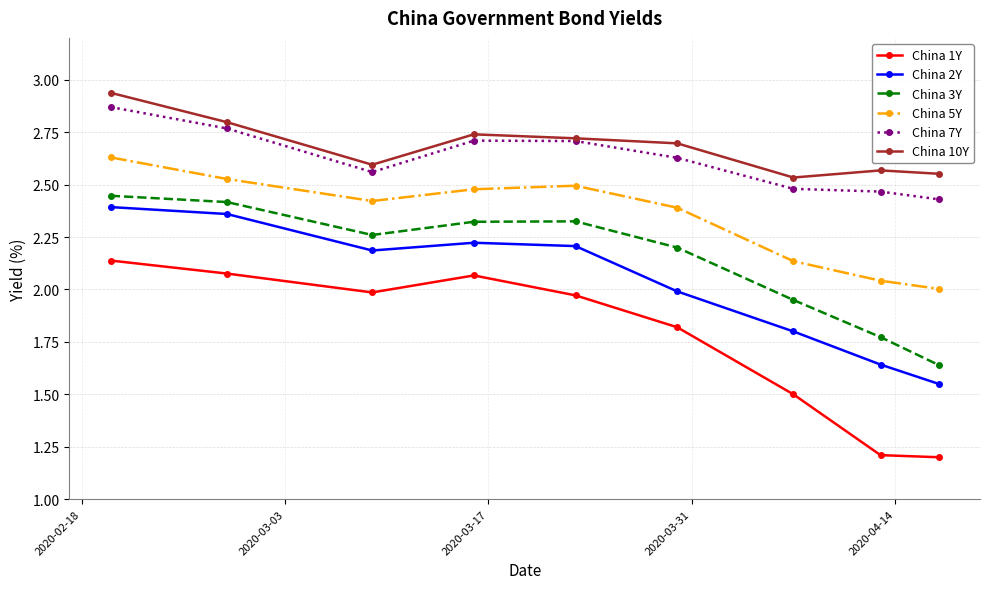

At how many categories does at least one series exceed 1?

9